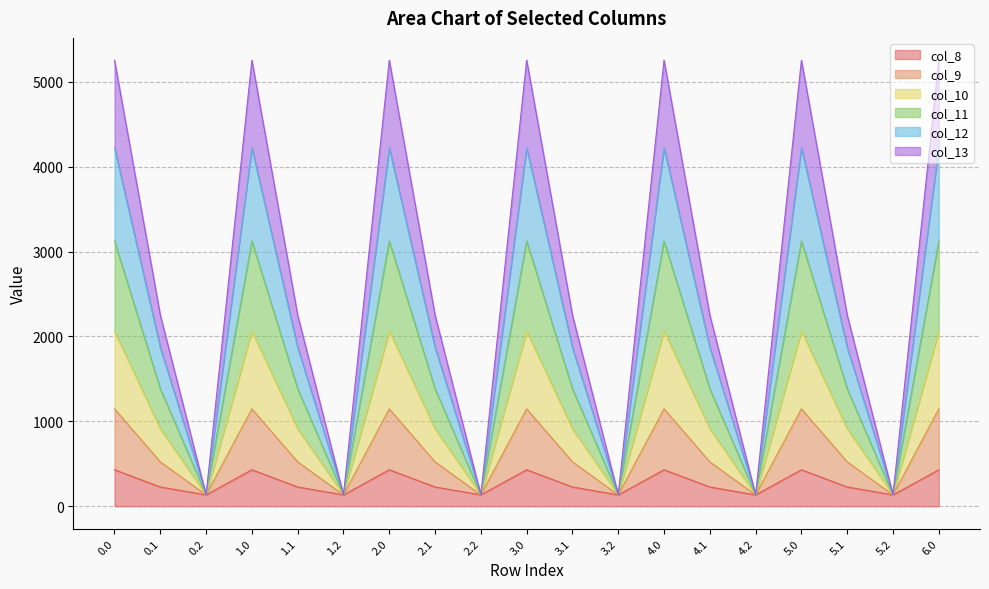

What is the total value across all series at 1.1?

2251.2